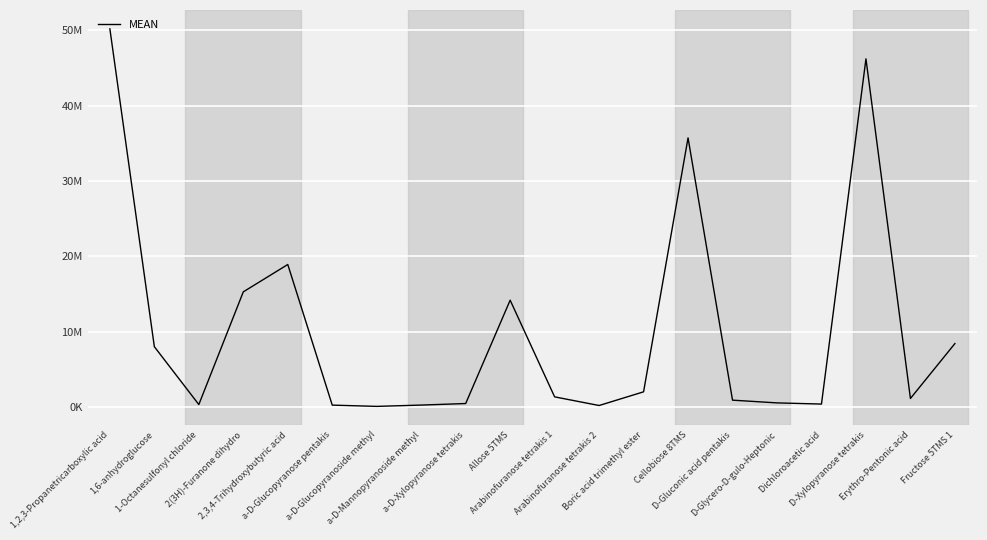

Does the chart have visible grid lines?

Yes